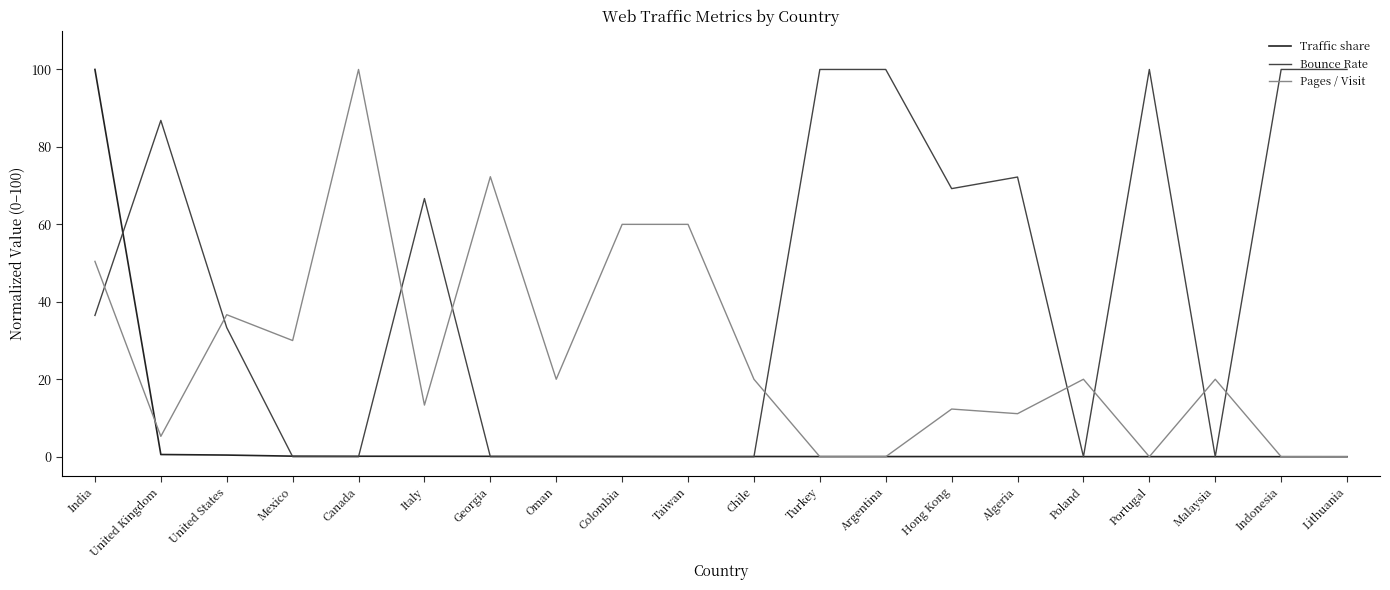

At which label does Pages / Visit reach its peak?

Canada